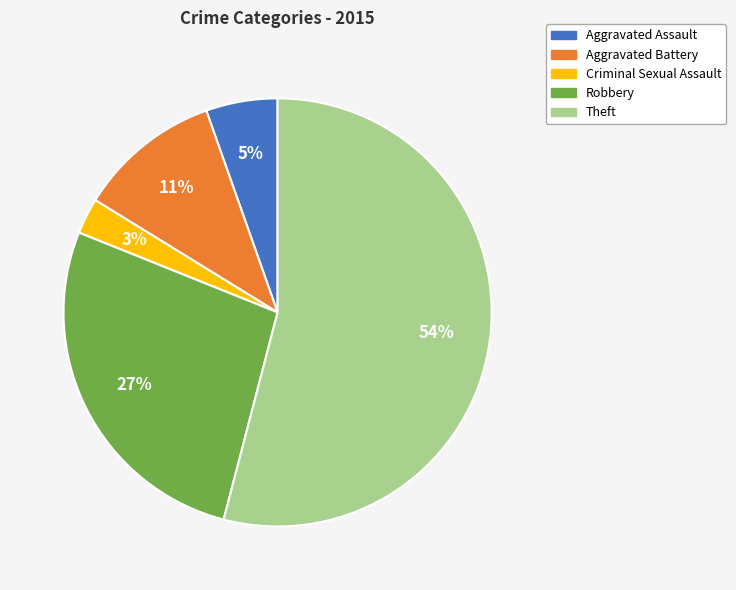

Combined, do Criminal Sexual Assault and Robbery account for over 50%?

No